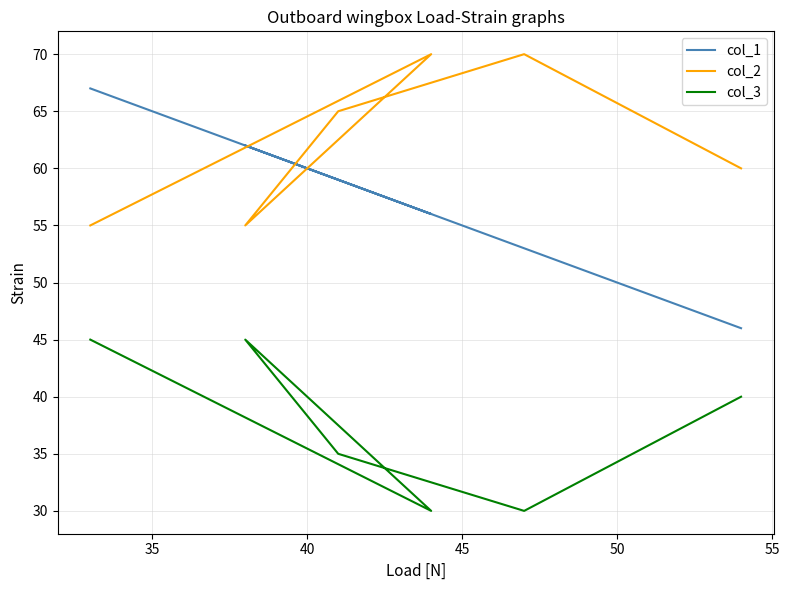

What is the sum of all col_1 values?

343